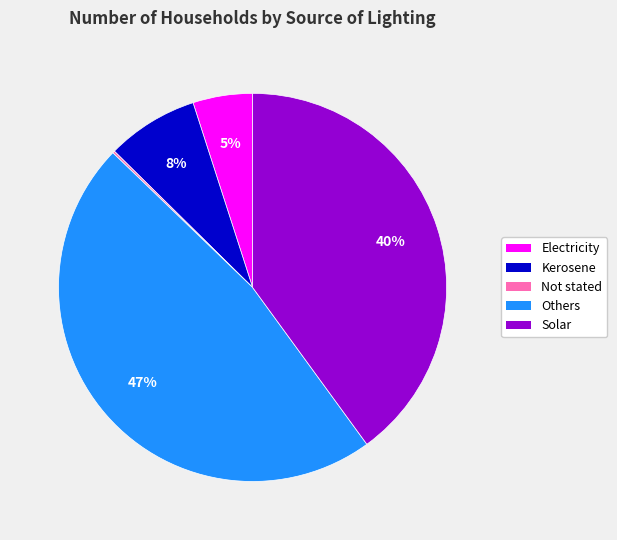

Is the sum of Solar and Others greater than half?

Yes